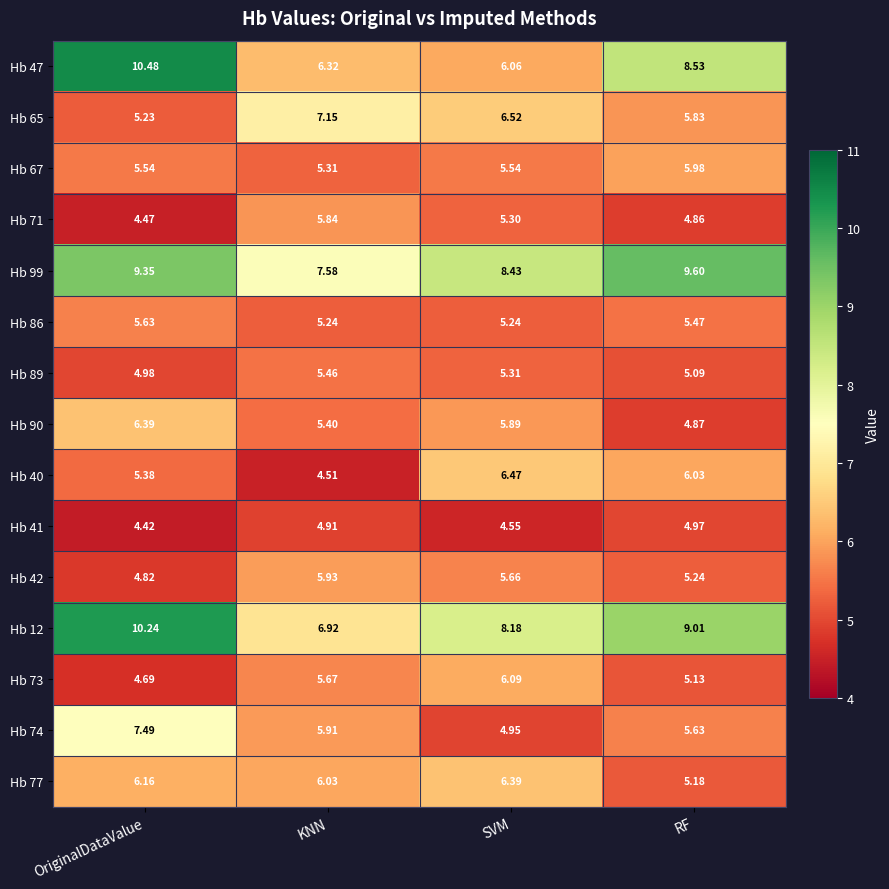

At which category is the sum across all series the highest?

OriginalDataValue